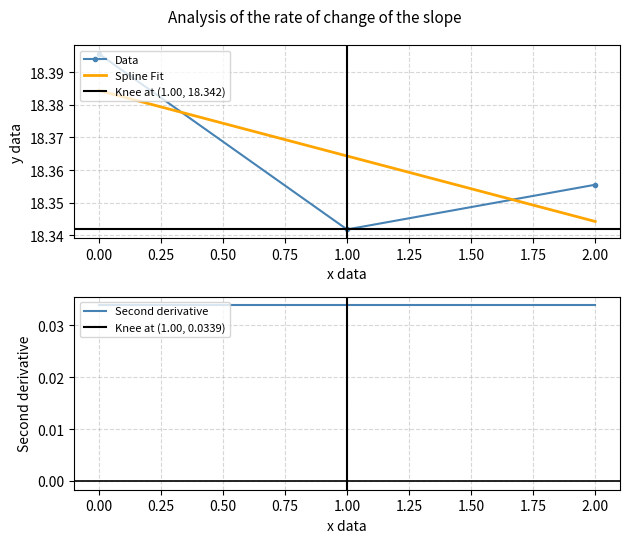

Rank the categories by Data value from highest to lowest.

0.00, 2.00, 1.00